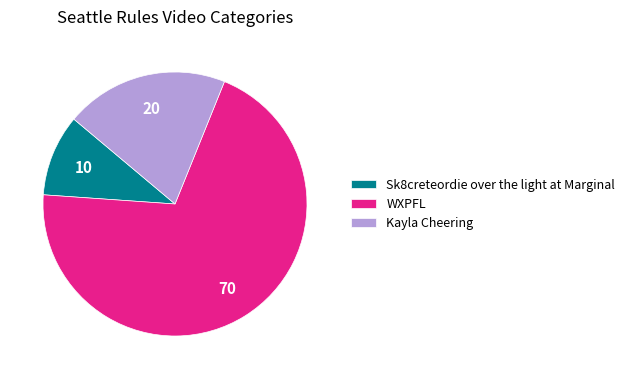

How many slices are in this pie chart?

3